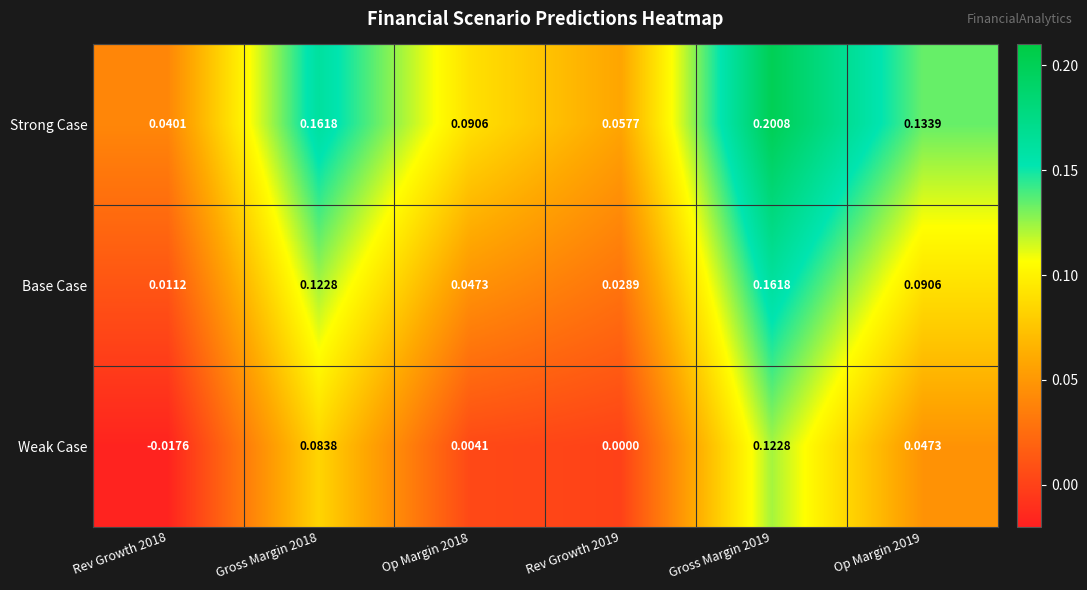

Which series changed the most between Rev Growth 2018 and Op Margin 2018?

Strong Case